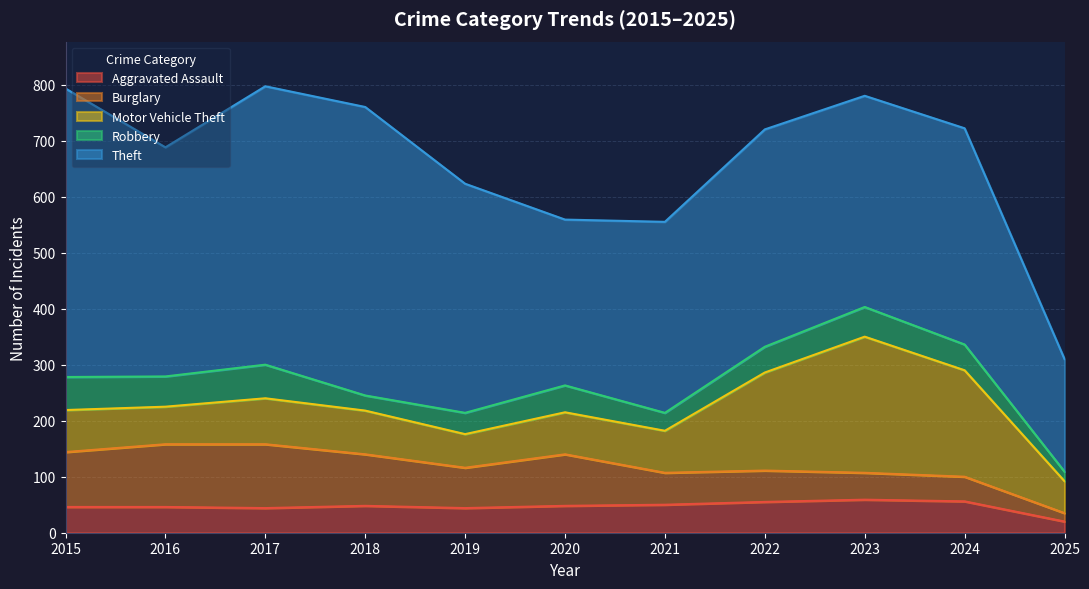

What is the difference between the highest and lowest values at 2023?

329